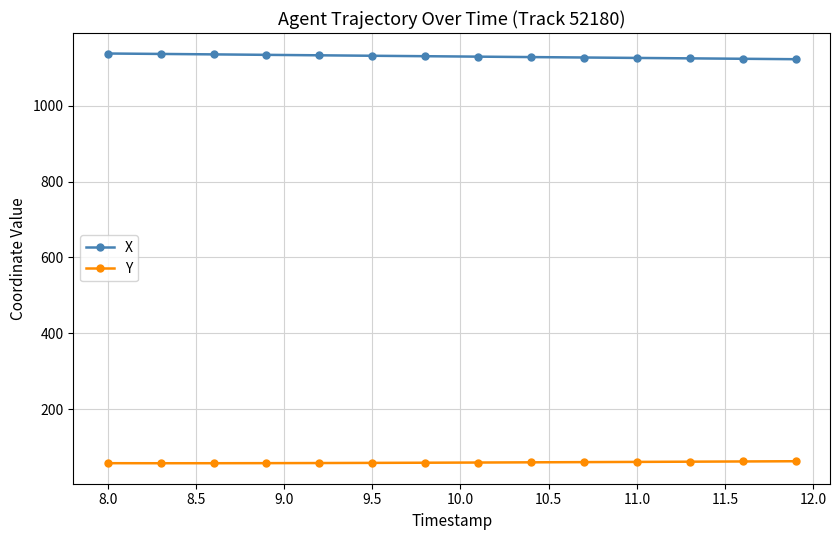

Which series has the largest total across all categories?

X